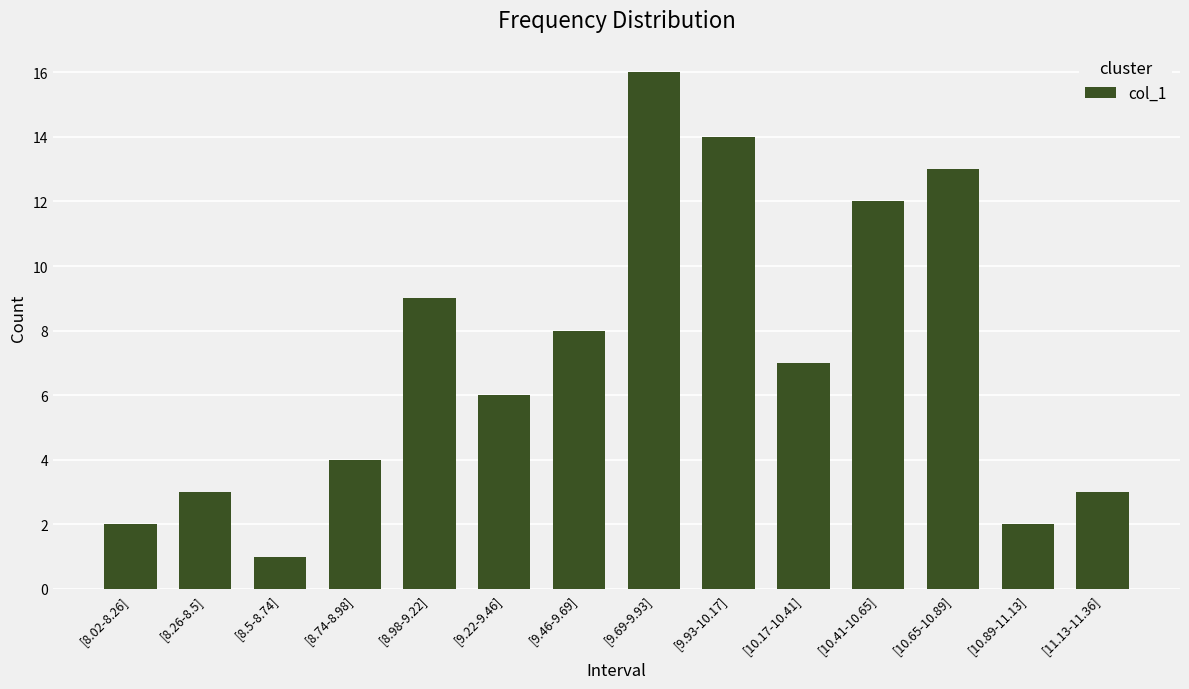

What is the difference between the maximum and second lowest values?

14